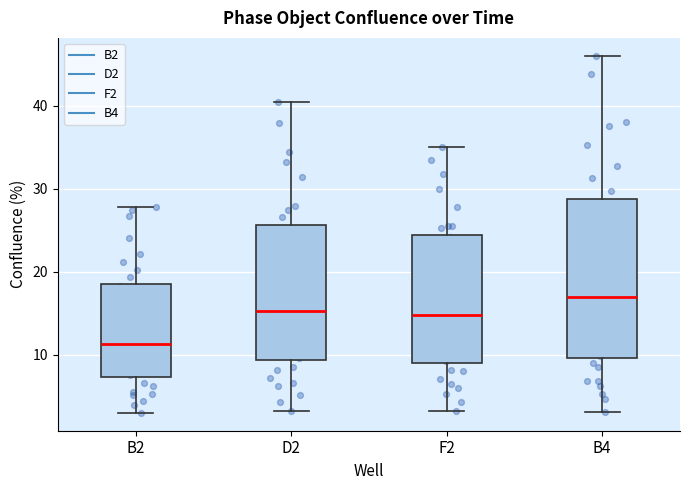

Reading left to right, transcribe this box plot: for each box, give where its median line is, the range the box spans, and where its two whiskers end, as read against the y-axis. The values are not printed on the chart, so give them approximately, as read against the axis.

B2: median 11, box 7 to 19, whiskers 3 to 28
D2: median 15, box 9 to 26, whiskers 3 to 40
F2: median 15, box 9 to 24, whiskers 3 to 35
B4: median 17, box 10 to 29, whiskers 3 to 46